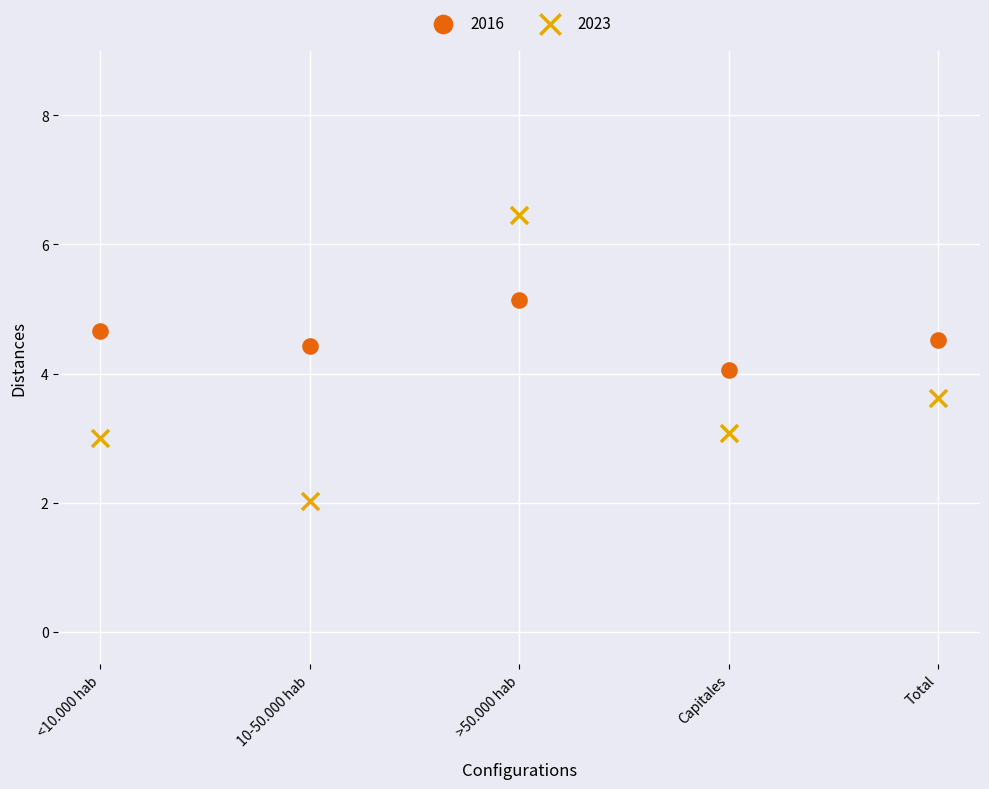

Across all data points, what is the range of Y values (max minus min)?

4.4